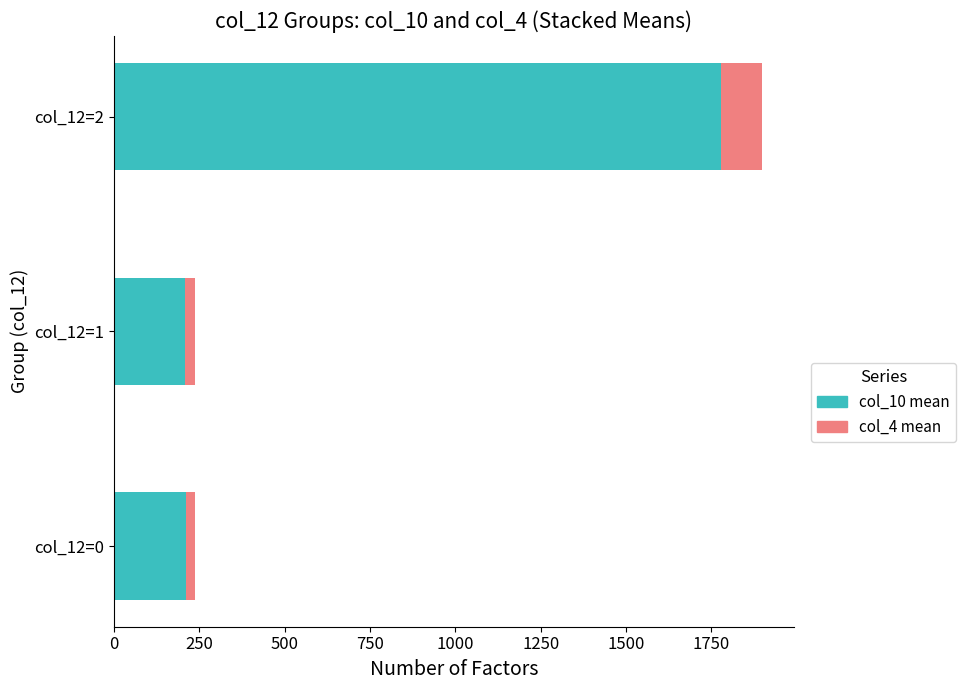

At which category is the sum across all series the highest?

col_12=2